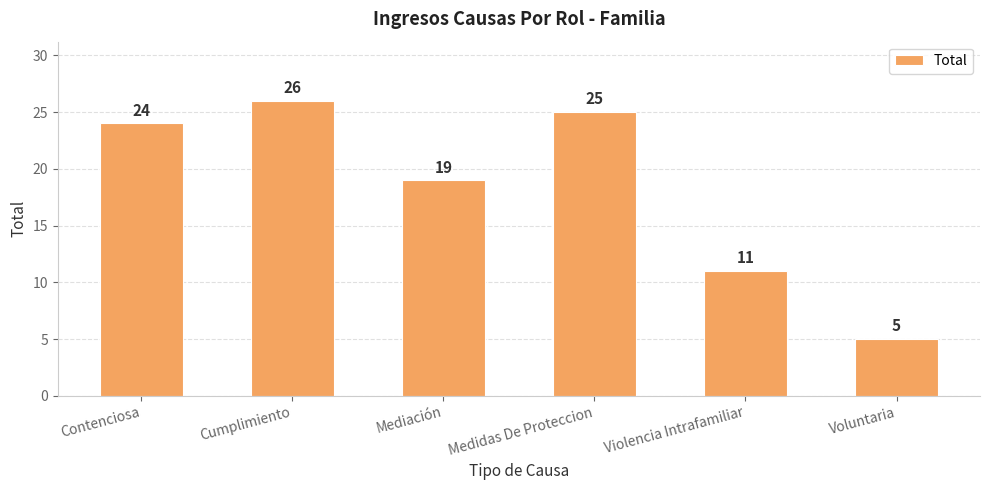

Rank the categories by value from highest to lowest.

Cumplimiento, Medidas De Proteccion, Contenciosa, Mediación, Violencia Intrafamiliar, Voluntaria